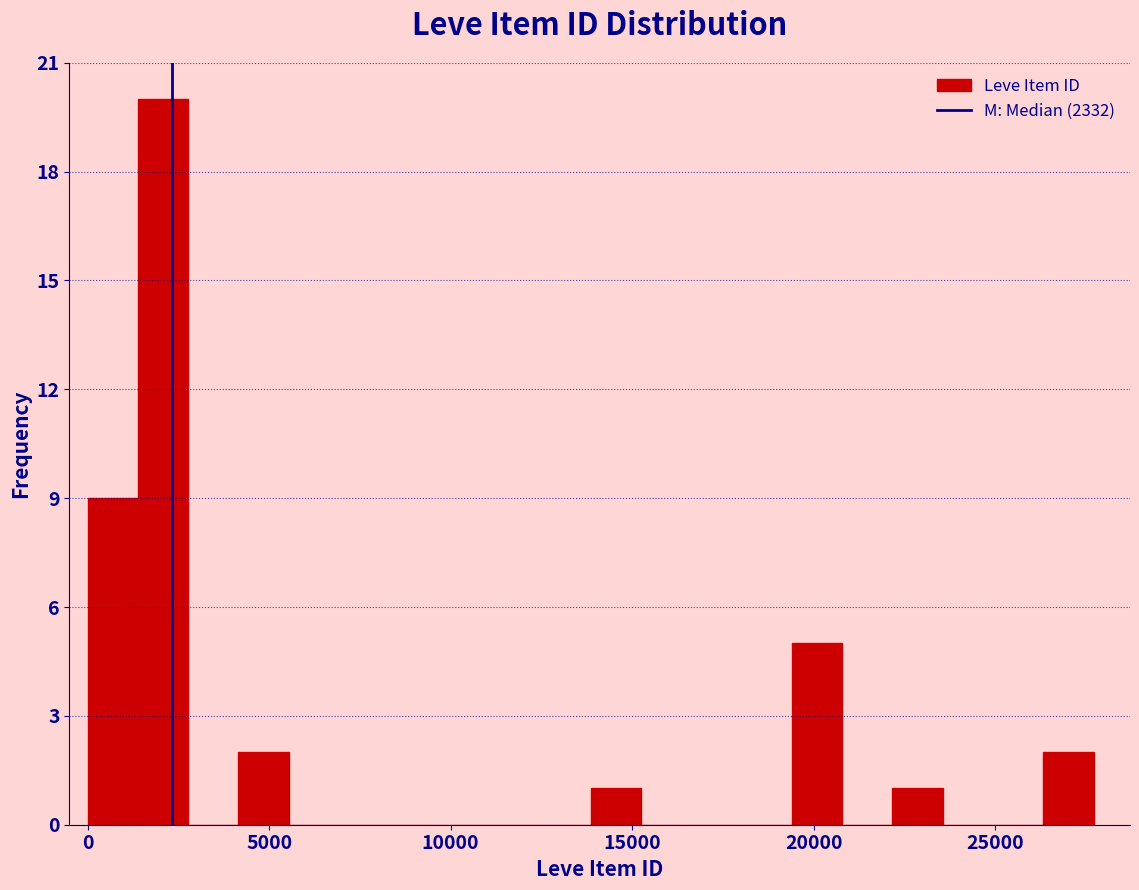

Read against the x-axis, roughly where is the centre of the tallest bar?

2000